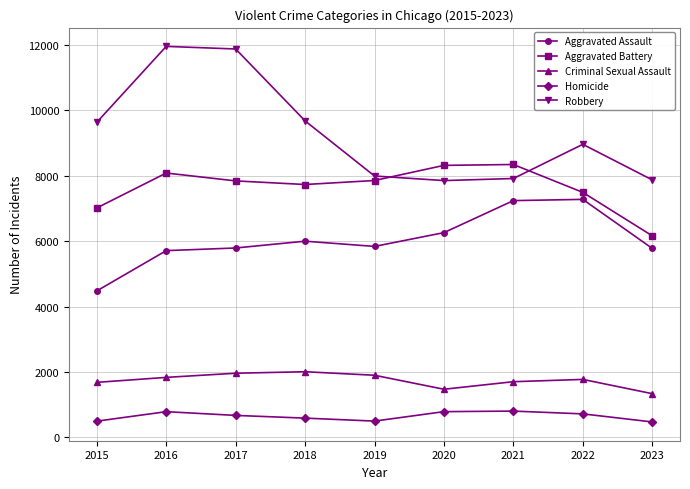

What is the value of the Aggravated Assault point at the 6th from the left?

6263